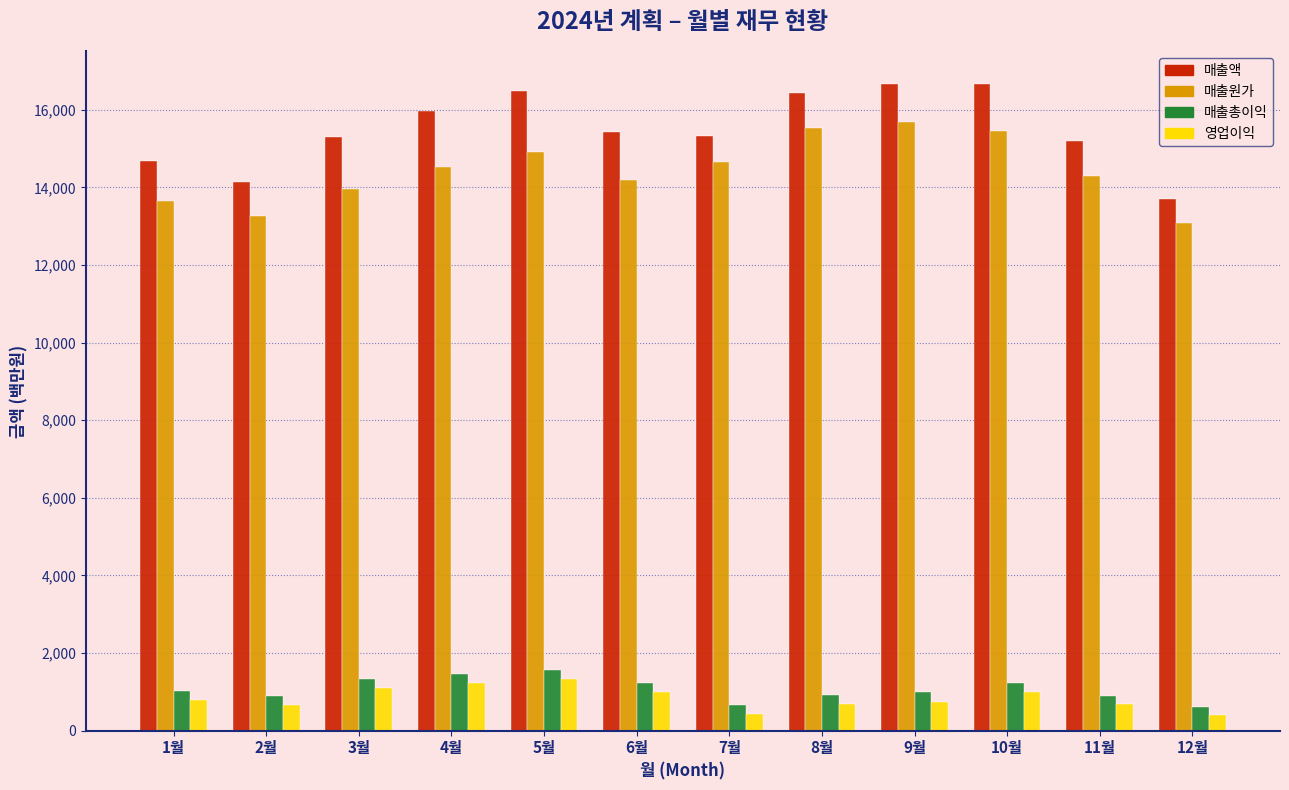

What is the minimum value for 매출원가?

13089.2